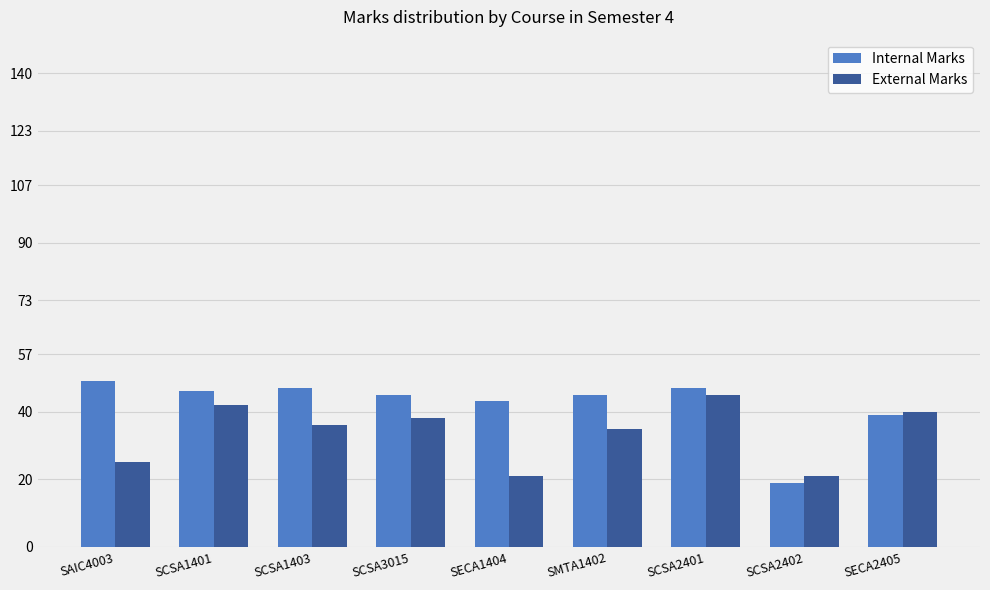

Is the value of External Marks at SCSA2401 greater than the value of Internal Marks at SECA2405?

Yes